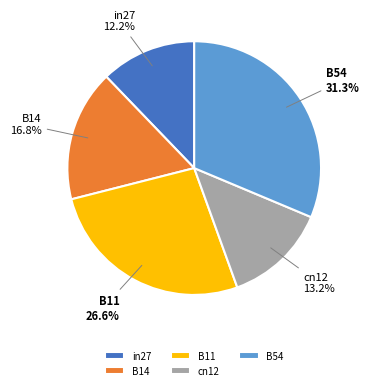

To the nearest percent, what percentage of the pie is cn12?

13%